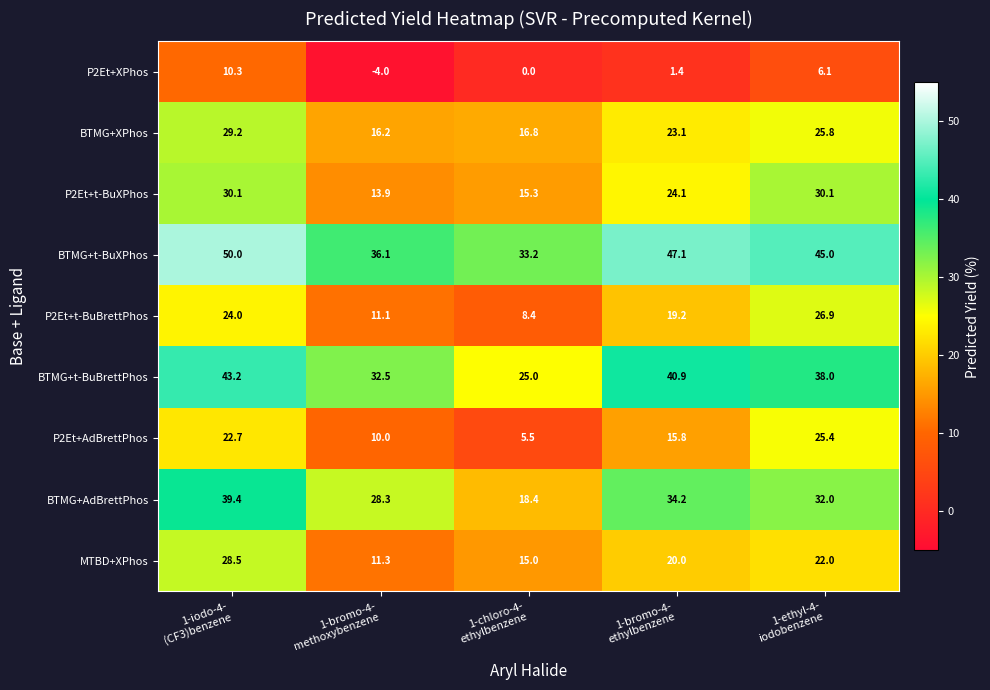

How many MTBD+XPhos values are between 15 and 22?

3